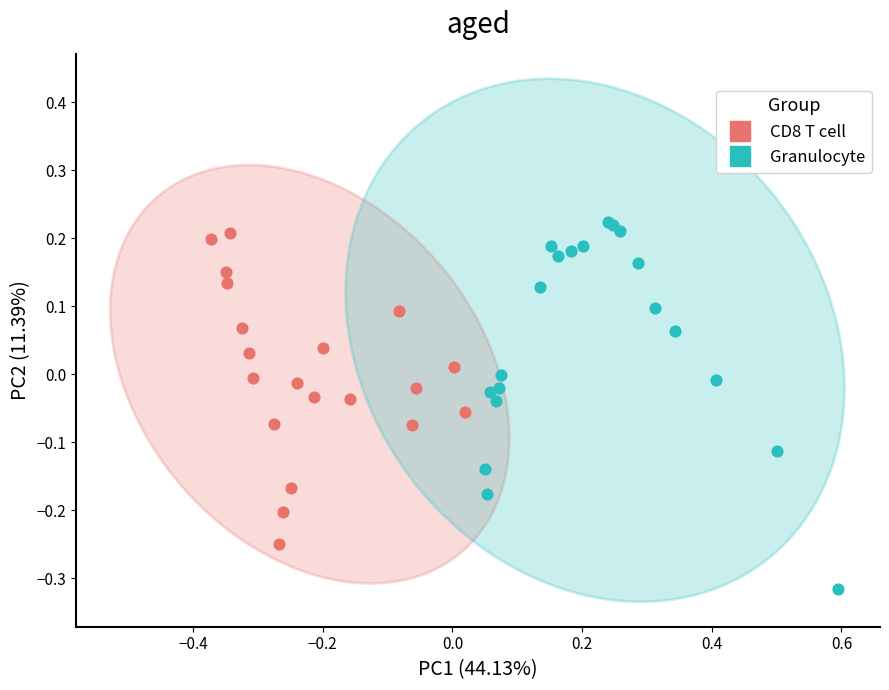

Which series has the largest Y range (max minus min)?

Granulocyte